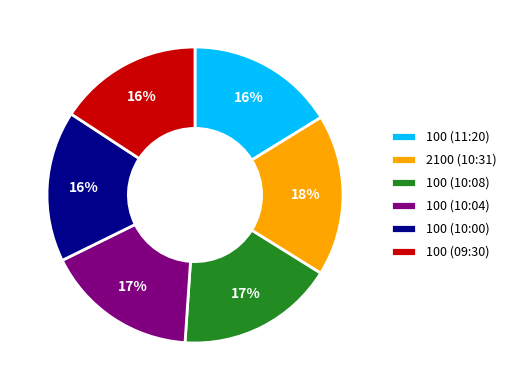

Is the sum of 100 (10:00) and 100 (09:30) greater than half?

No